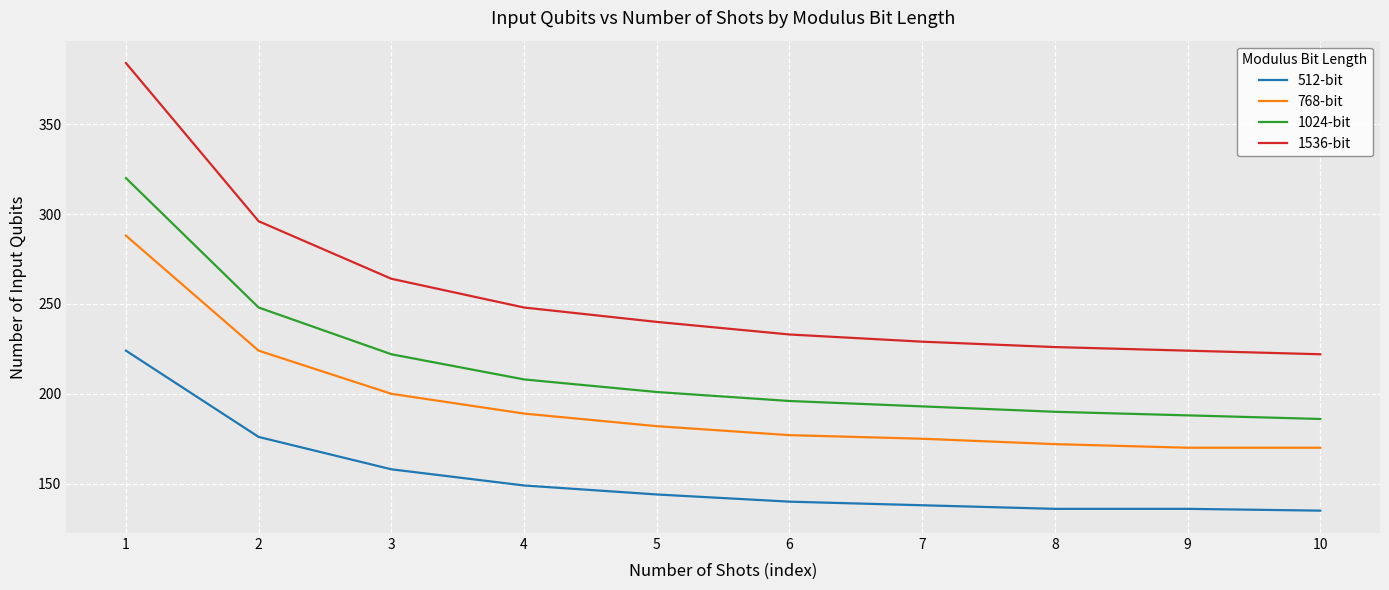

What is the spread (max minus min) of values at 6?

93